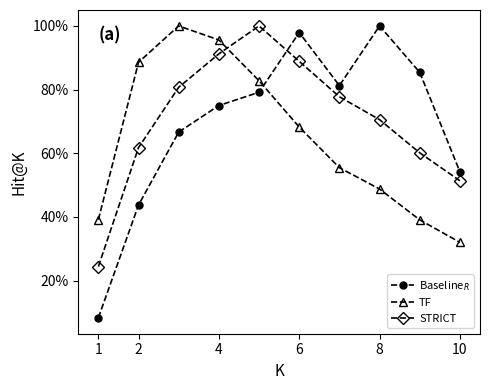

What is the difference between the second highest and minimum values in the STRICT series?

66.8